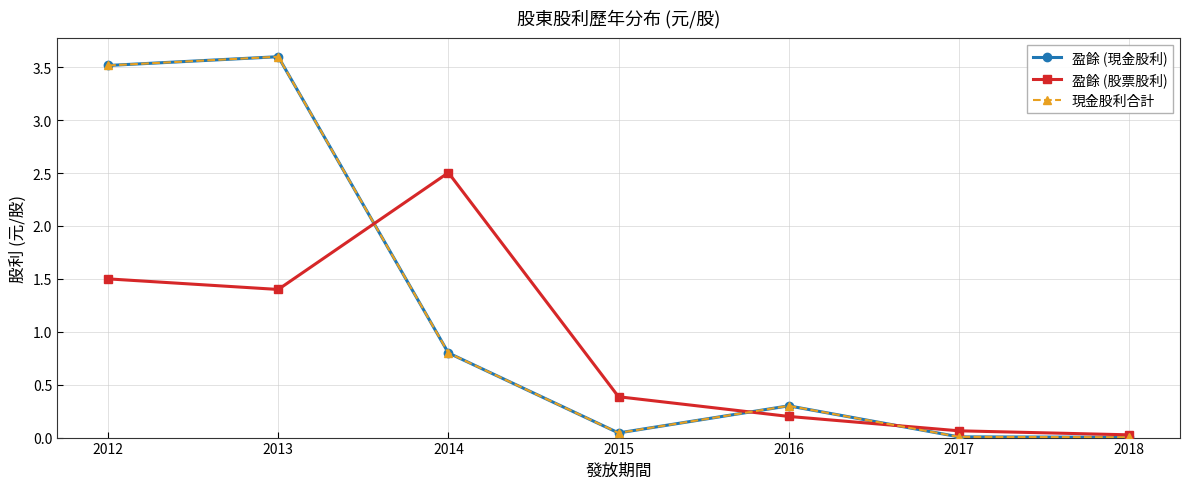

What are all the series names shown in the legend?

盈餘 (現金股利), 盈餘 (股票股利), 現金股利合計